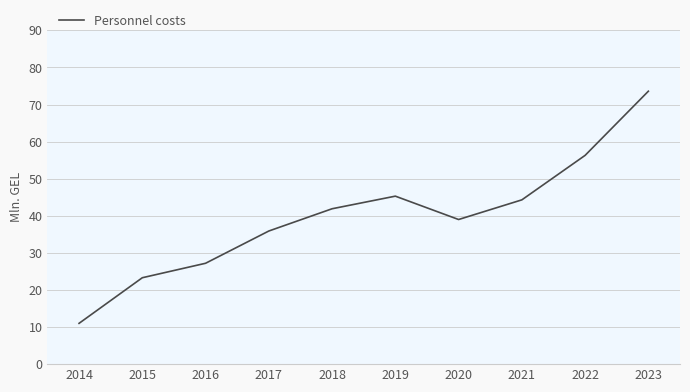

What value does the data have at 2019?

45.3